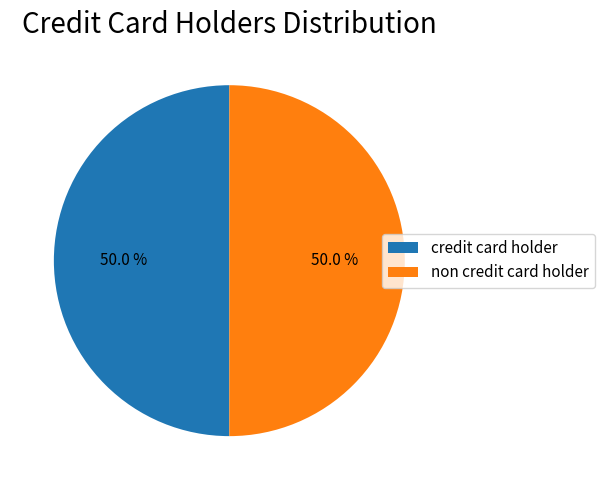

How many slices are in this pie chart?

2